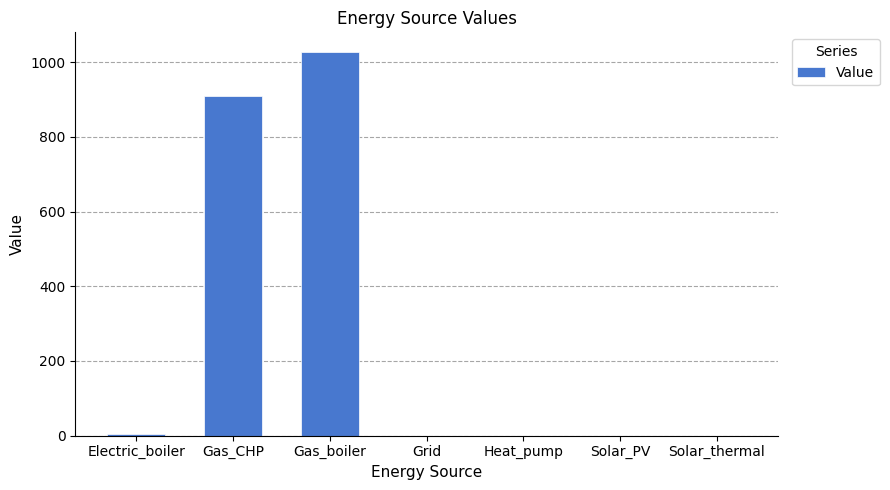

At which label is the value closest to 514?

Gas_CHP